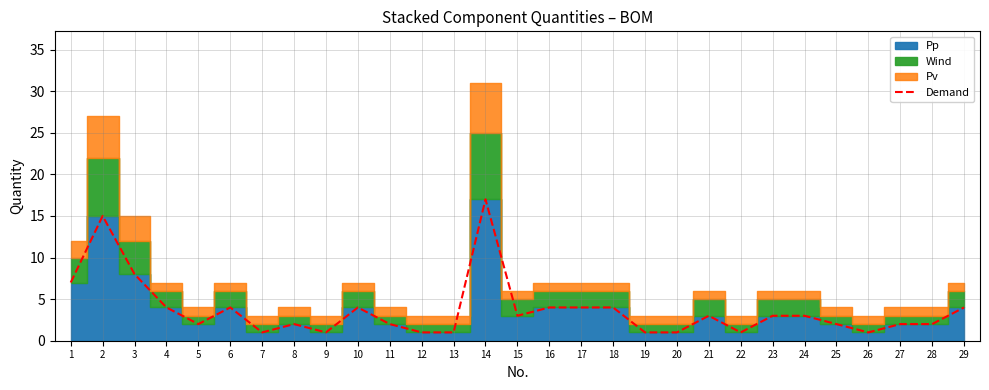

Reading left to right, list all the values displayed in this chart.

7	15	8	4	2	4	1	2	1	4	2	1	1	17	3	4	4	4	1	1	3	1	3	3	2	1	2	2	4